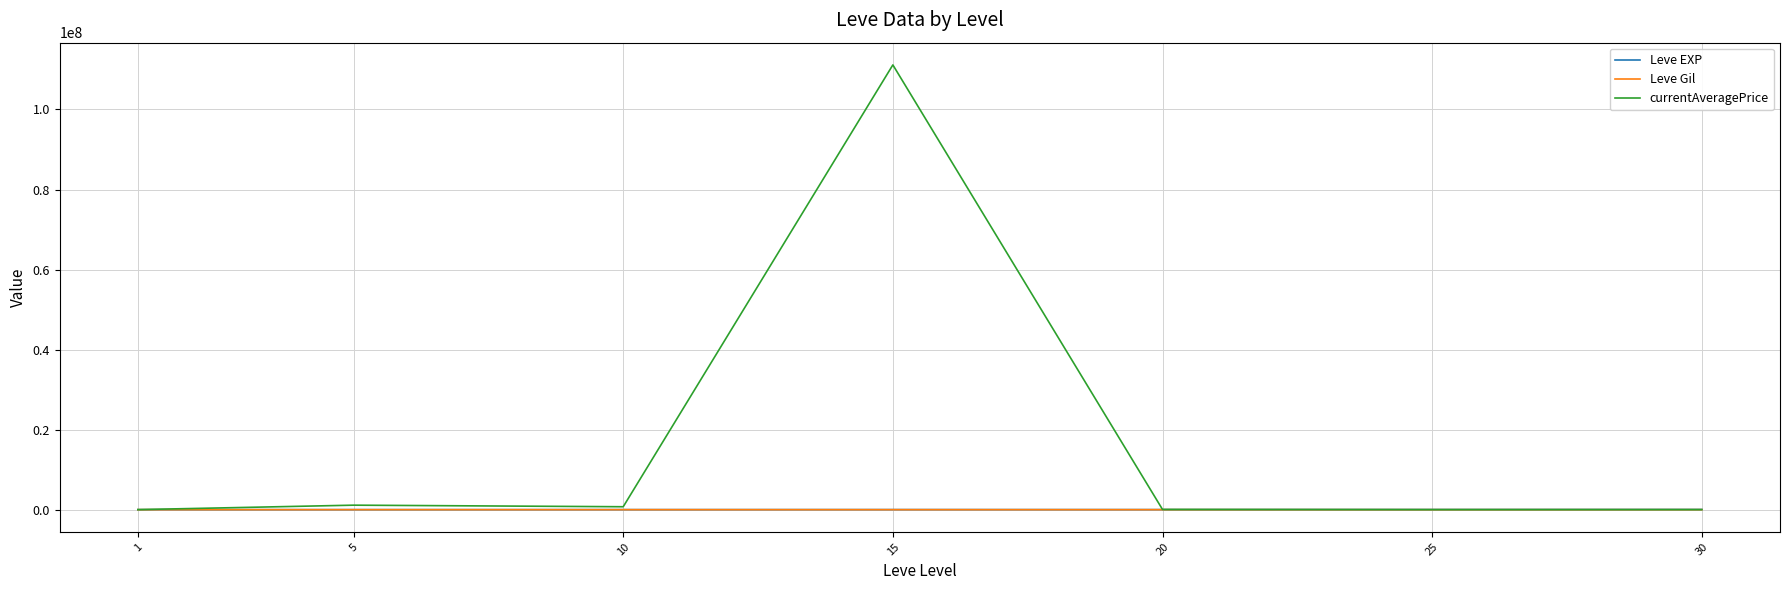

Which category has the highest value in the currentAveragePrice series?

15